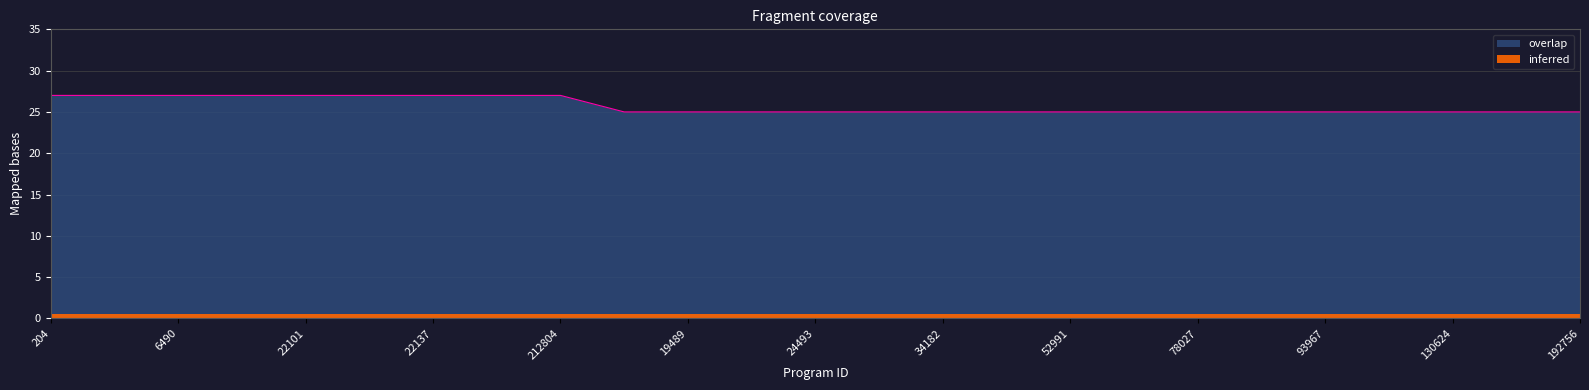

List the labels in order of value, largest first.

204, 1060, 6490, 17898, 22101, 22123, 22137, 80023, 212804, 1354, 19489, 22096, 24493, 33505, 34182, 52542, 52991, 73720, 78027, 88211, 93967, 122012, 130624, 183304, 192756